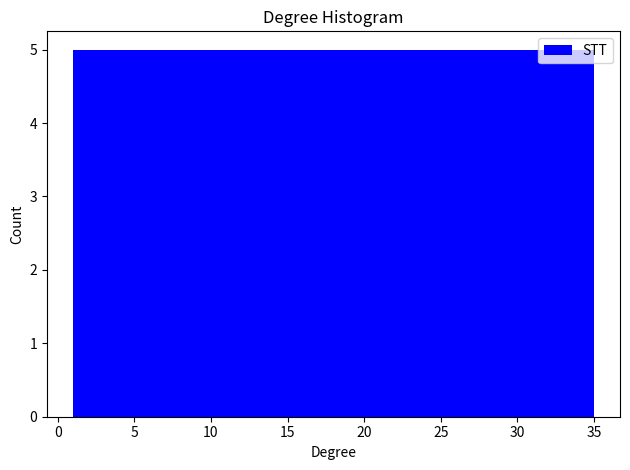

Reading left to right, list every bar in this chart as the range it spans on the x-axis followed by its height. Neither the bar edges nor the heights are printed on the chart, so give them approximately, as read against the axes.

1.0 to 6.0: 5
6.0 to 10.5: 5
10.5 to 15.5: 5
15.5 to 20.5: 5
20.5 to 25.5: 5
25.5 to 30.0: 5
30.0 to 35.0: 5